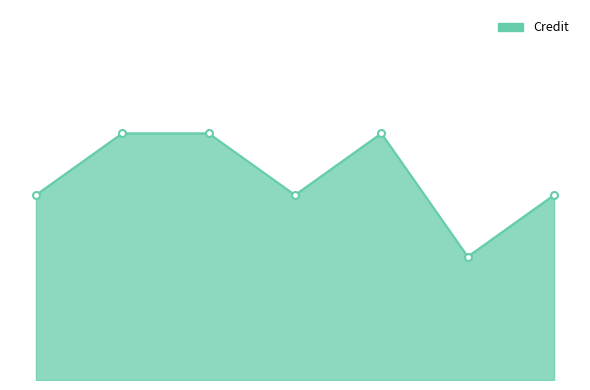

What is the approximate value at 1?

8